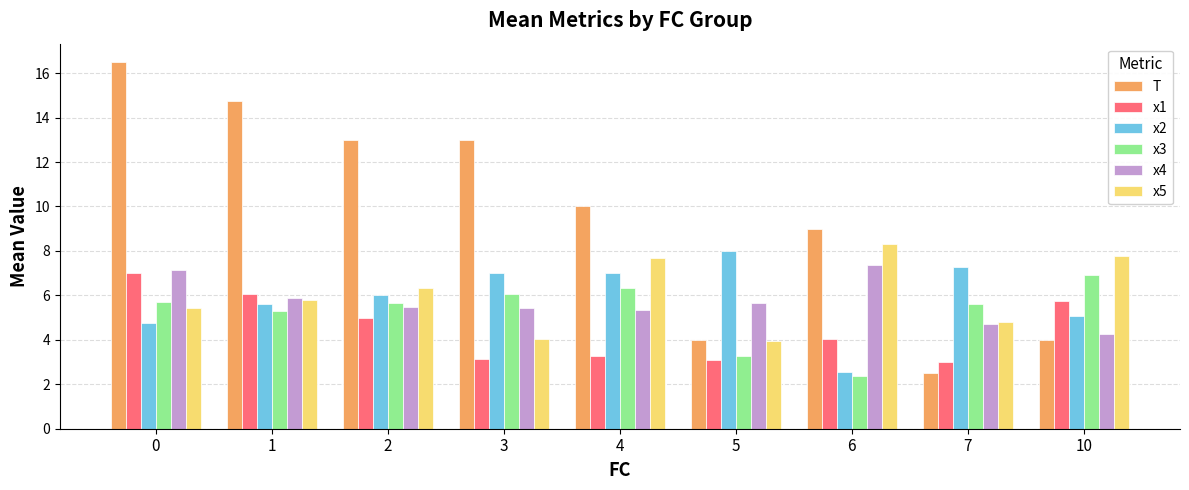

What is the difference between the second highest and minimum values in the x5 series?

3.8